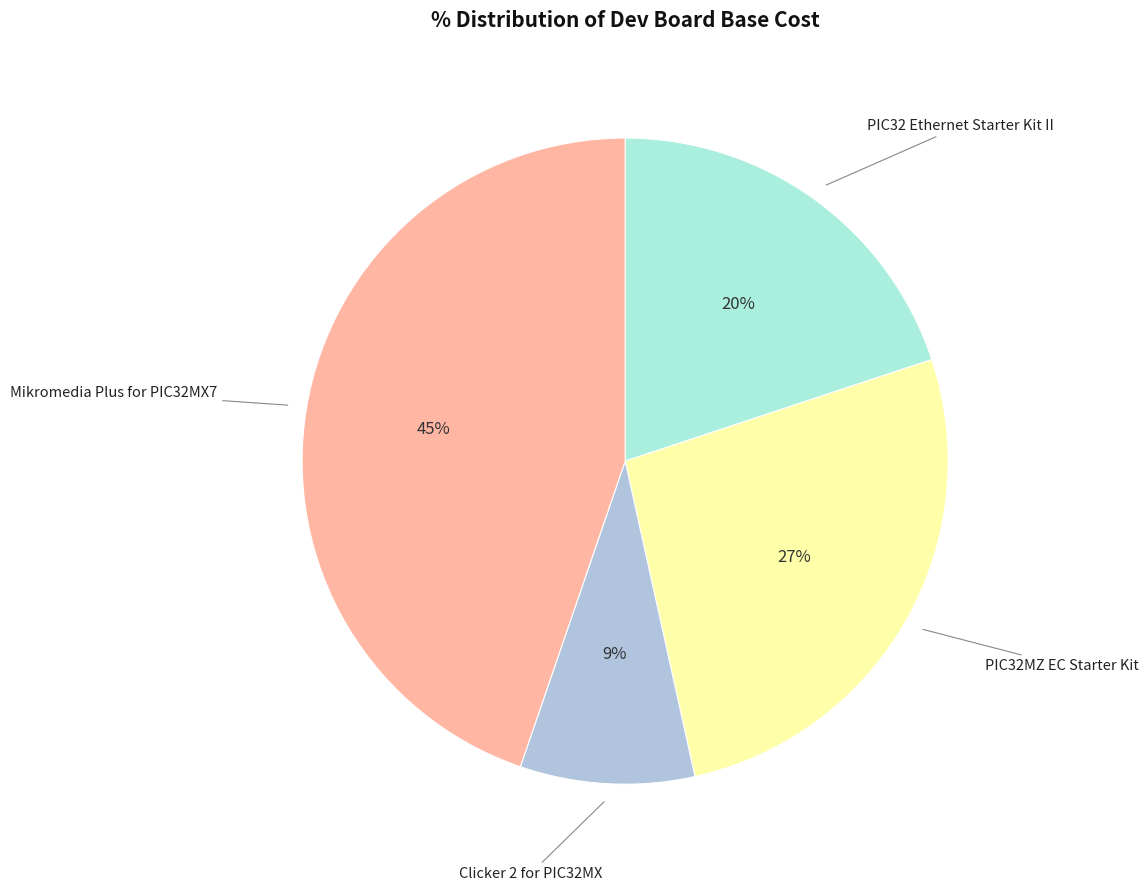

To the nearest percent, what is the difference between the largest and smallest slice percentages?

36%